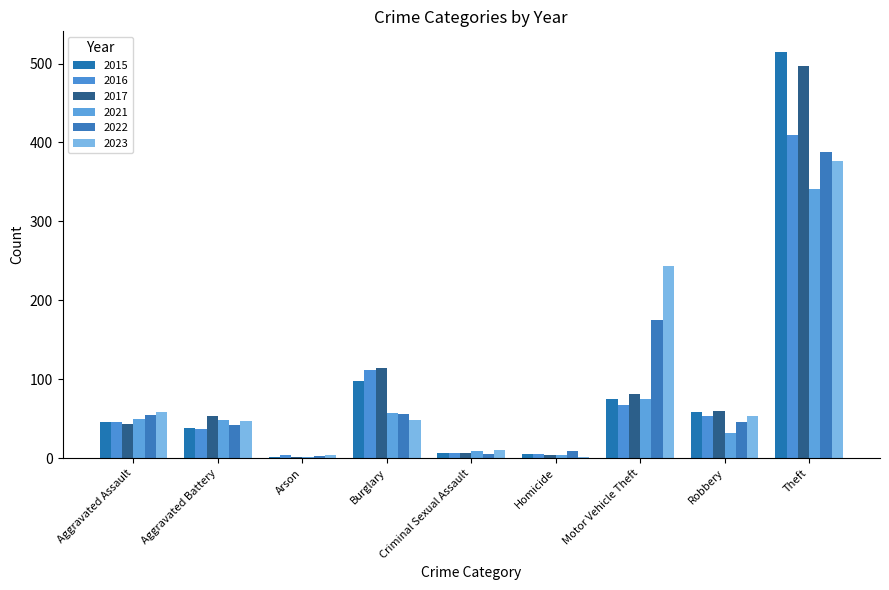

Are the bars grouped side by side (vs. stacked)?

Yes